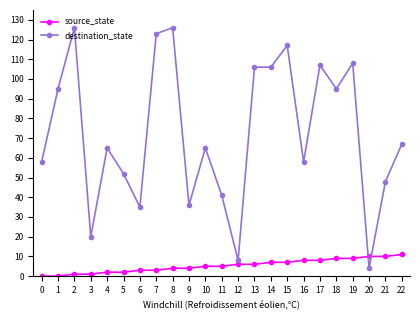

What is the sum of all source_state values?

121